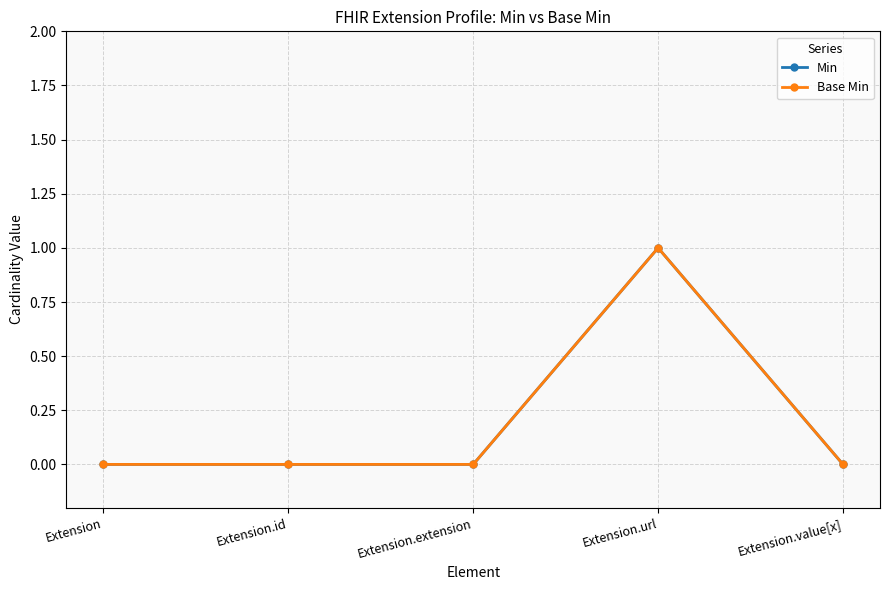

At how many categories does at least one series exceed 0?

1